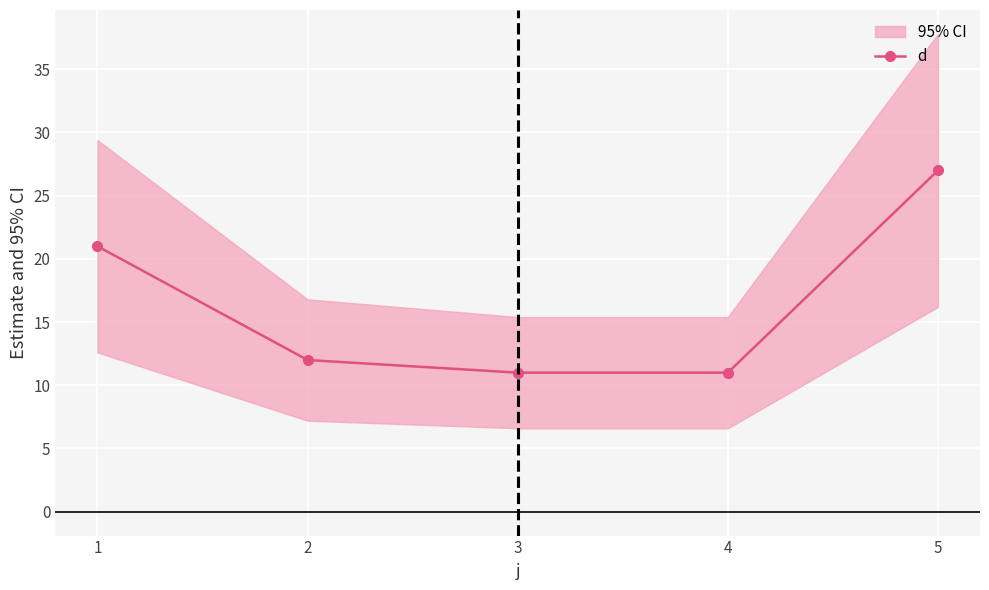

Reading left to right, extract all data points from this chart.

1=21	2=12	3=11	4=11	5=27